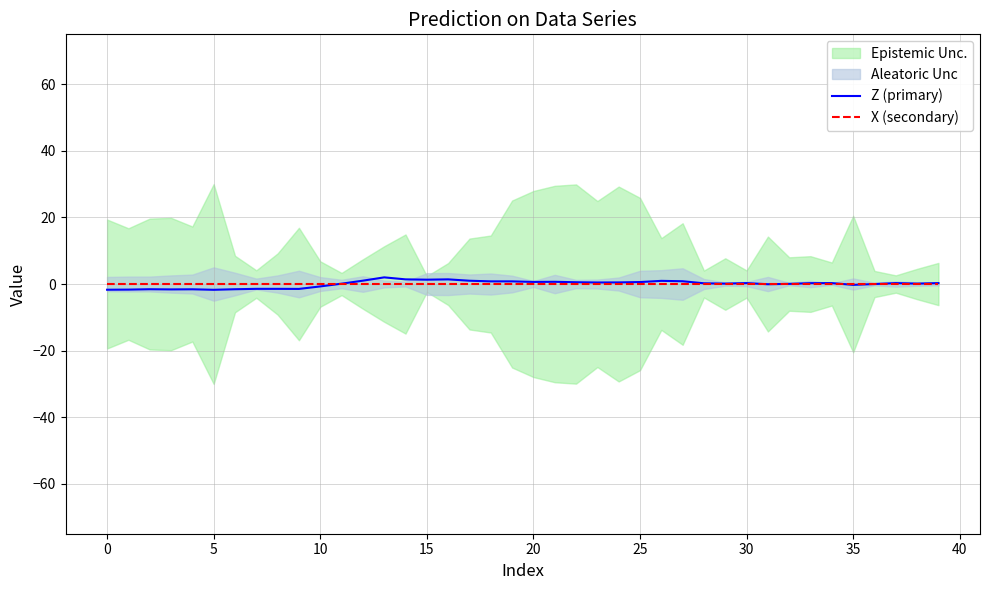

True or false: X (secondary) has more than 2 interior local peaks.

False